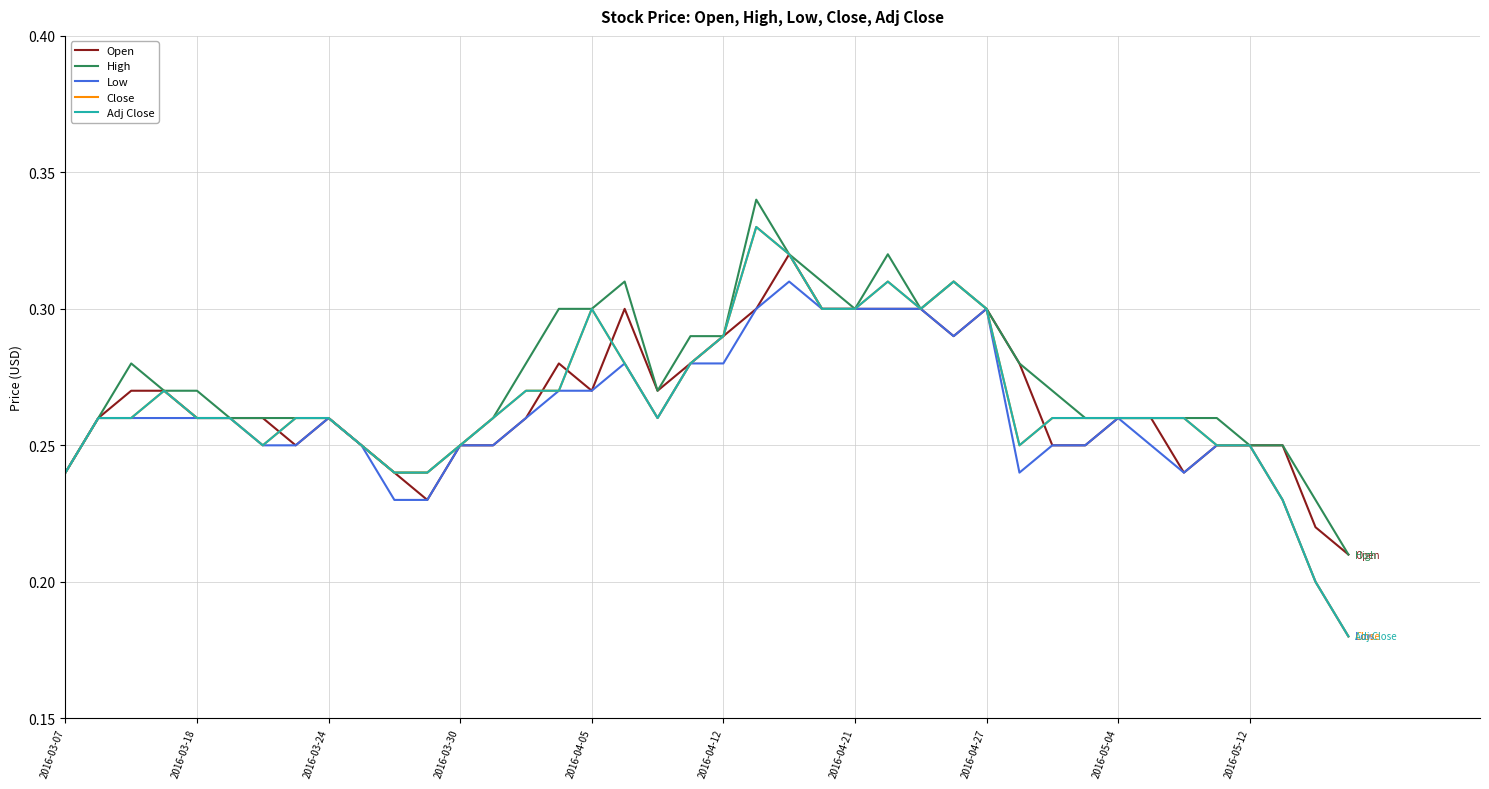

Does the chart display data point markers on the line(s)?

No